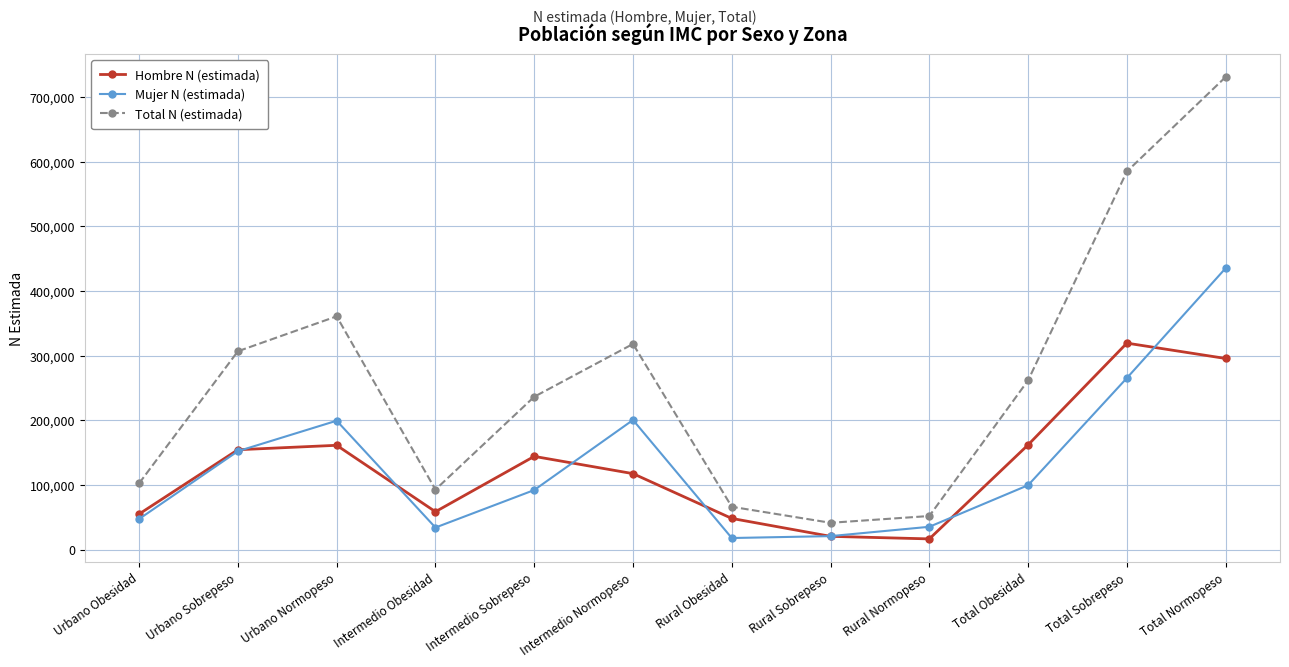

Which series has the widest spread of values?

Total N (estimada)